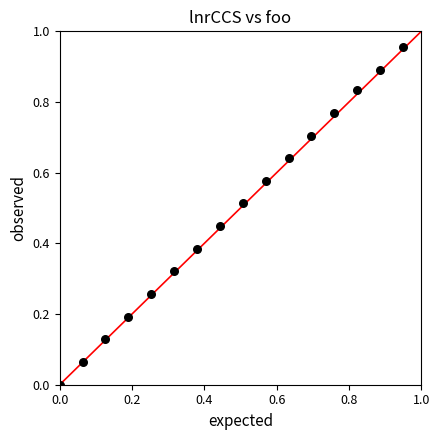

What is the range of X values (max minus min)?

0.9